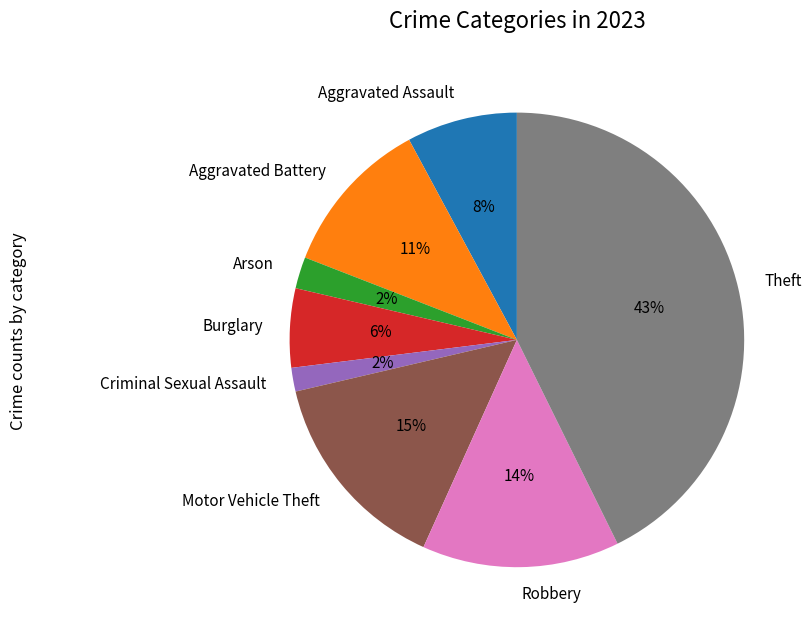

Between Theft and Aggravated Assault, which is larger?

Theft